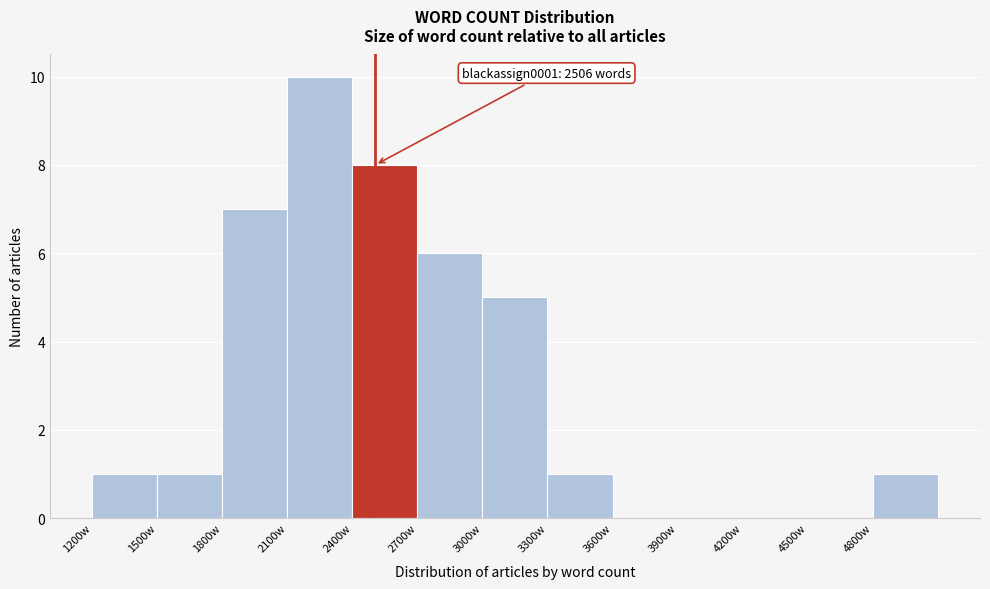

Over which range of the x-axis is the bar tallest?

2100 to 2400